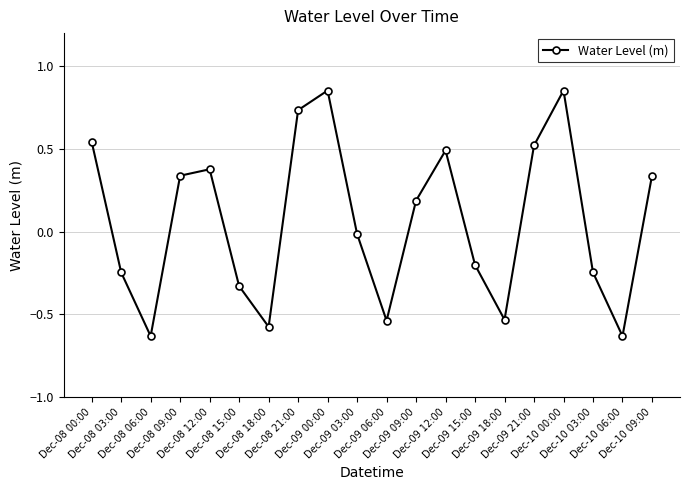

At which label is the value closest to 0?

Dec-09 03:00